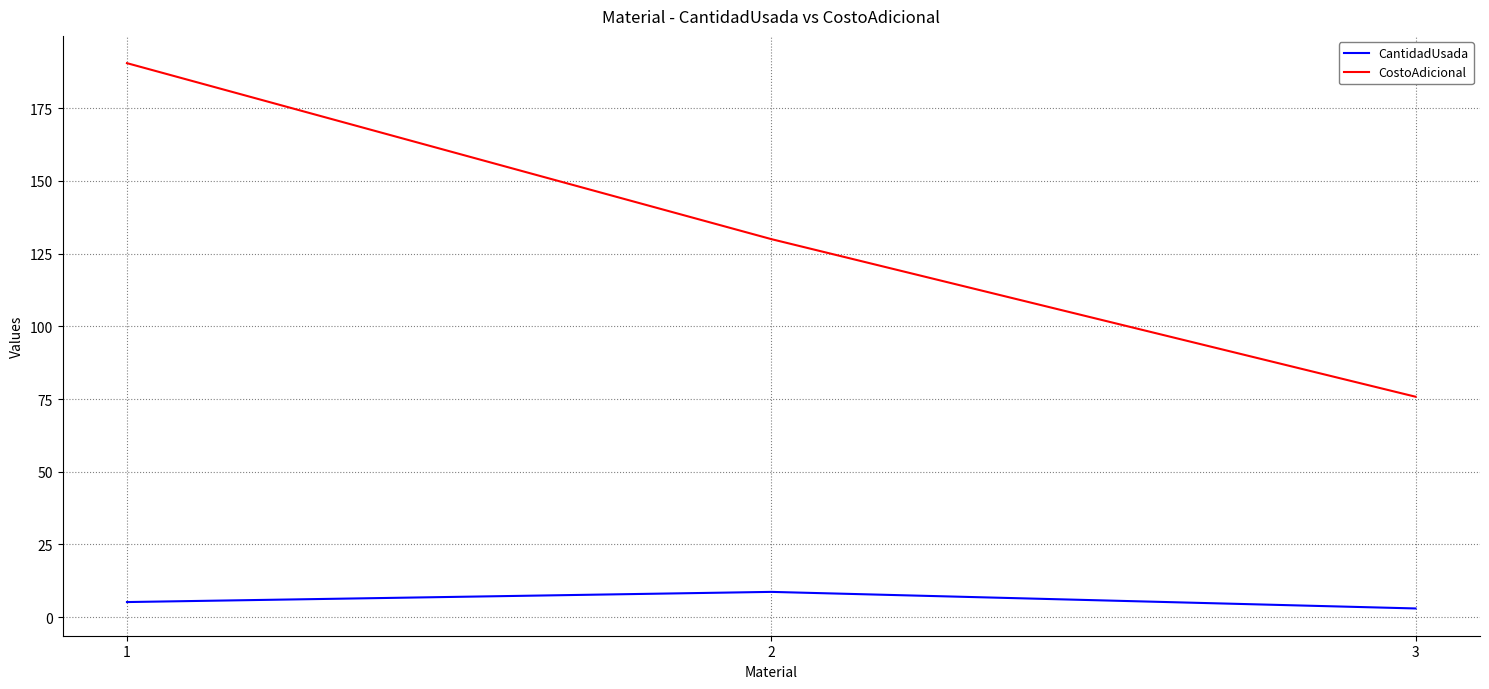

What is the highest value of the CantidadUsada series?

8.7